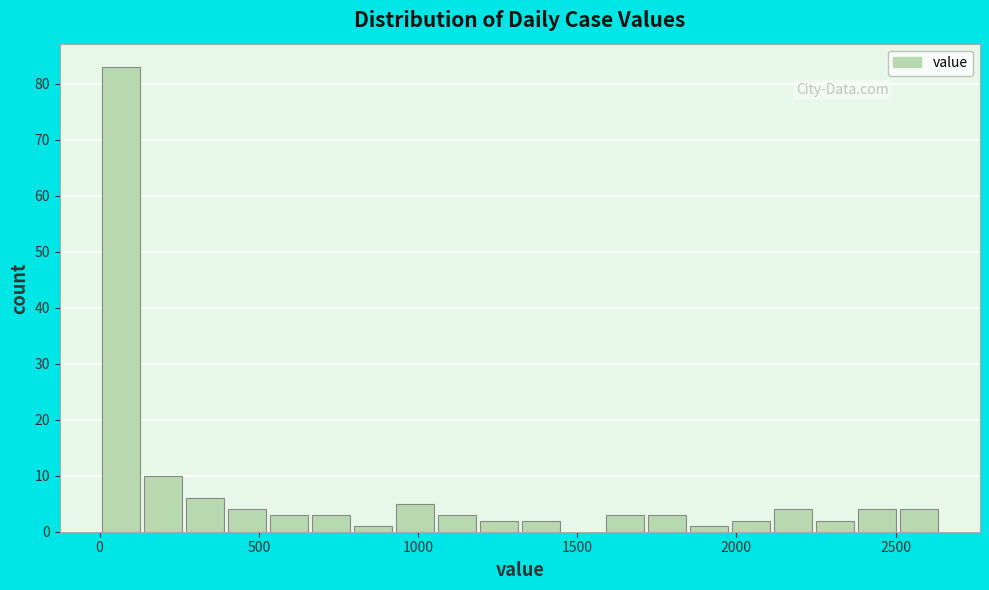

Around what value on the x-axis is the tallest bar? Give the approximate position of its centre, as read against the axis.

50